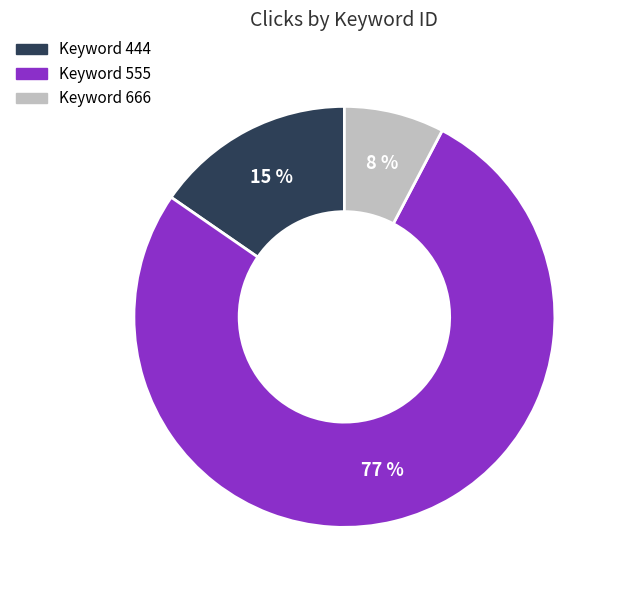

How many segments does this pie chart have?

3